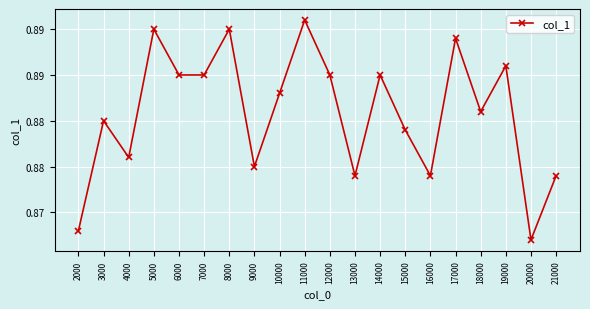

Is this an area chart (filled region under the line)?

No